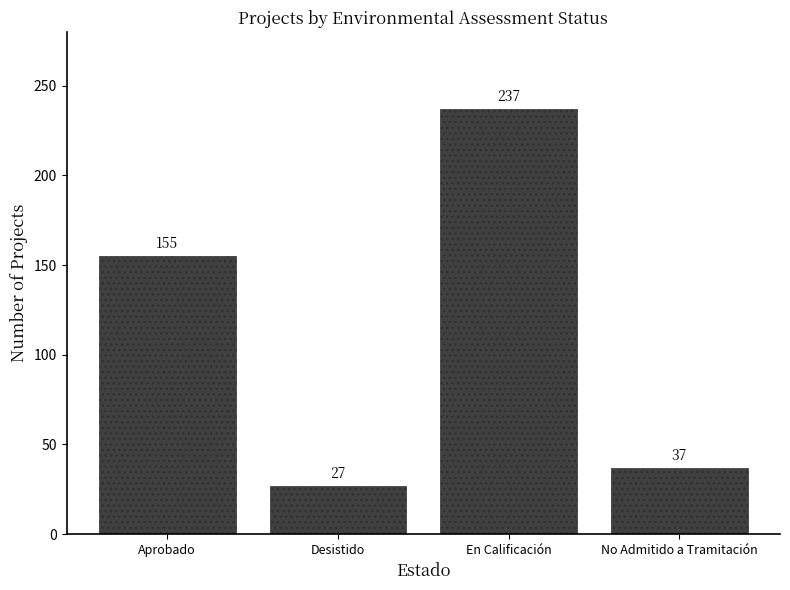

Which label corresponds to the smallest value in the chart?

Desistido